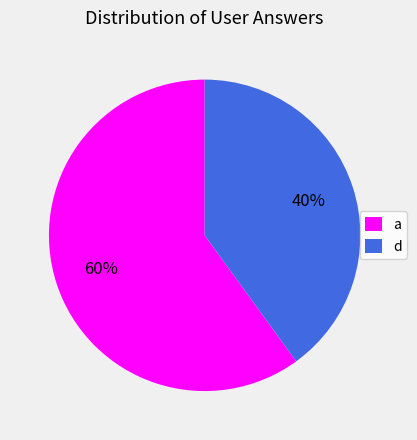

How many slices are in this pie chart?

2